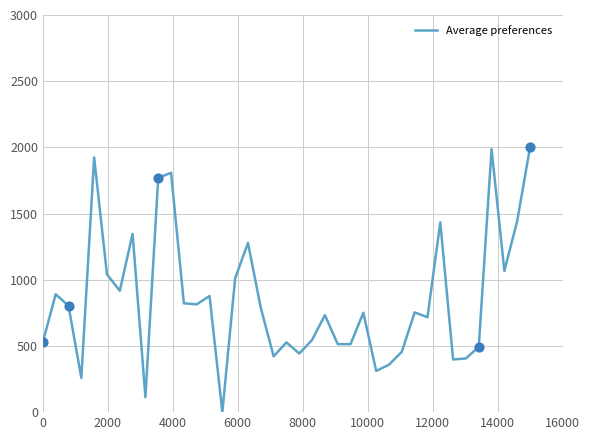

What is the greatest value displayed?

2000.0